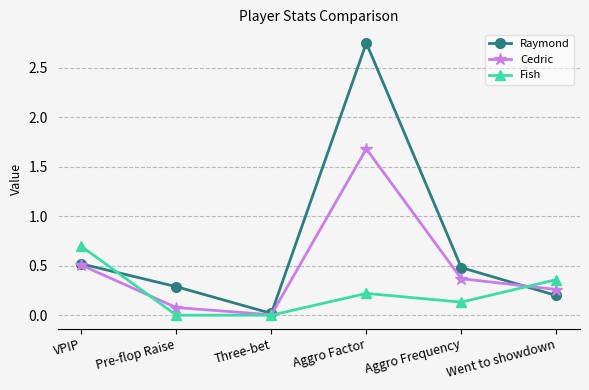

Which series changed the most between VPIP and Pre-flop Raise?

Fish